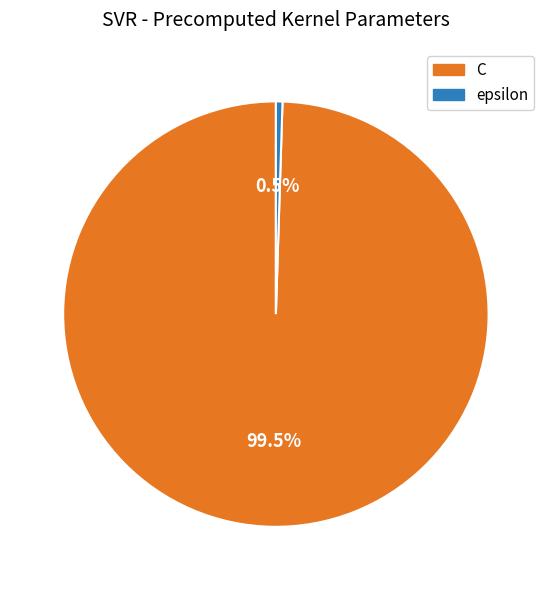

What percentage is NOT represented by epsilon?

99.5%